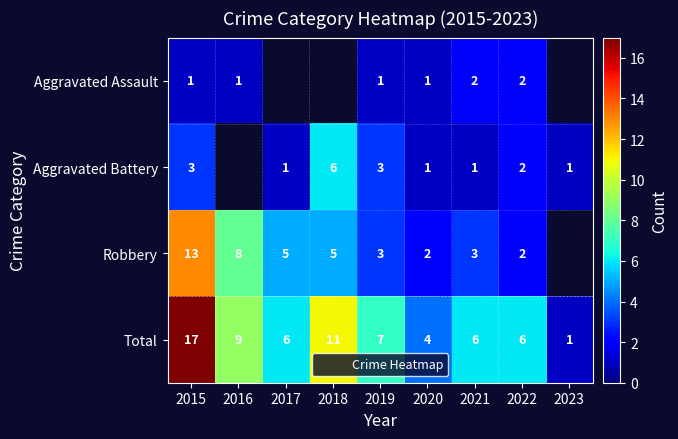

What is the difference between the maximum and minimum values in the Aggravated Assault series?

1.0